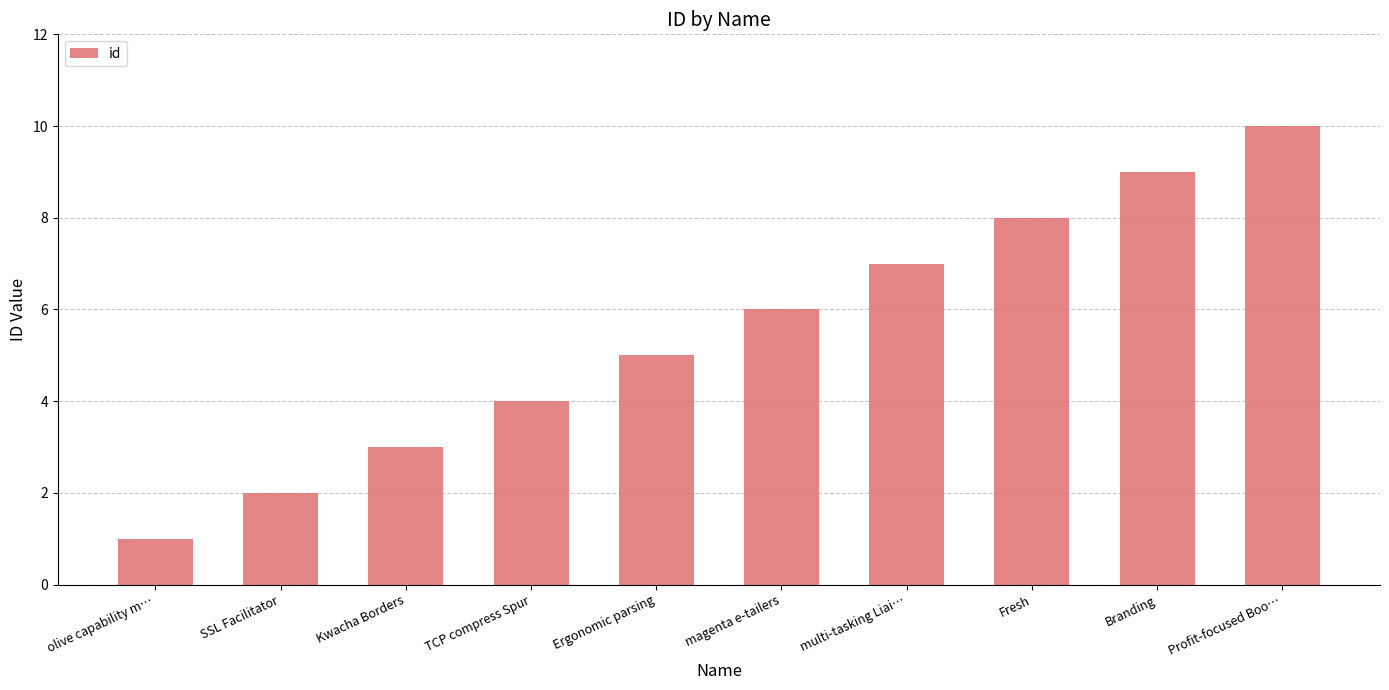

What is the difference between the maximum and second lowest values?

8